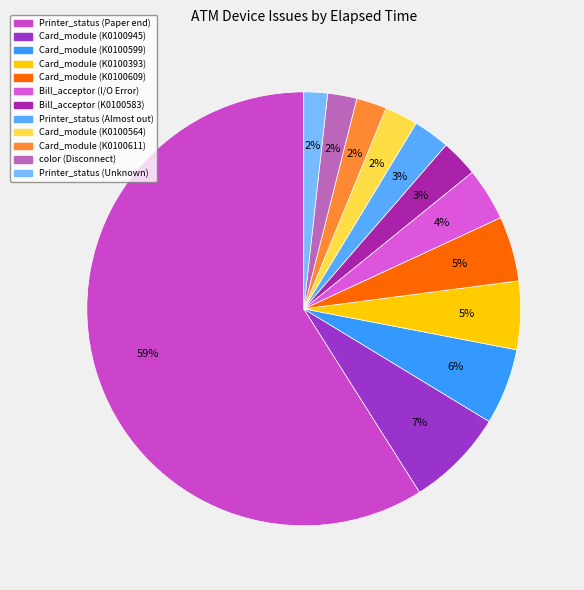

How many slices are in this pie chart?

12